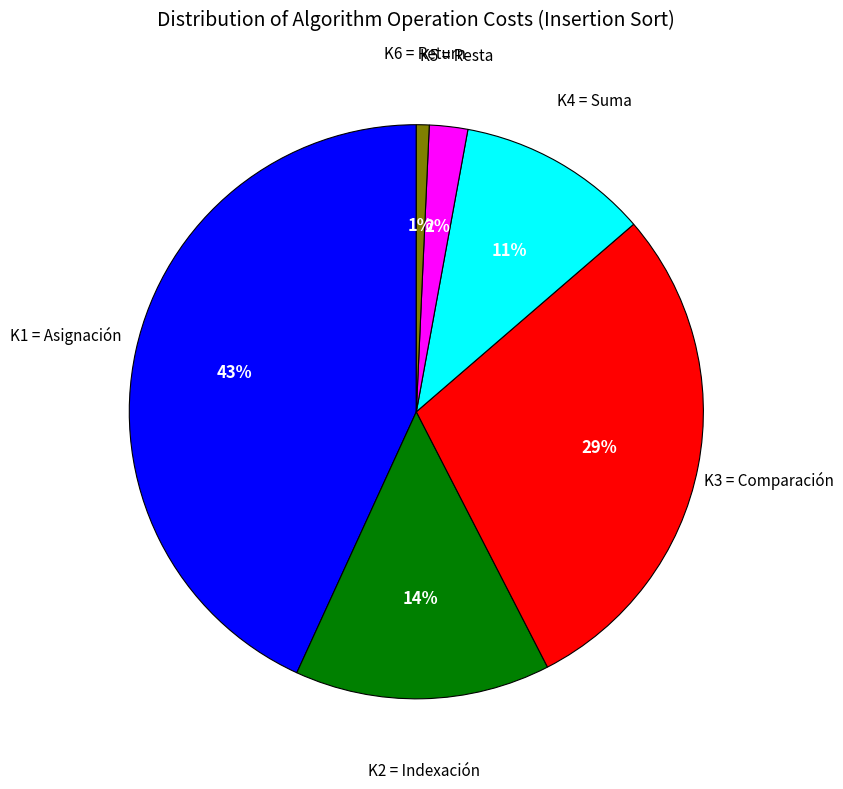

Count the number of slices in the pie.

6